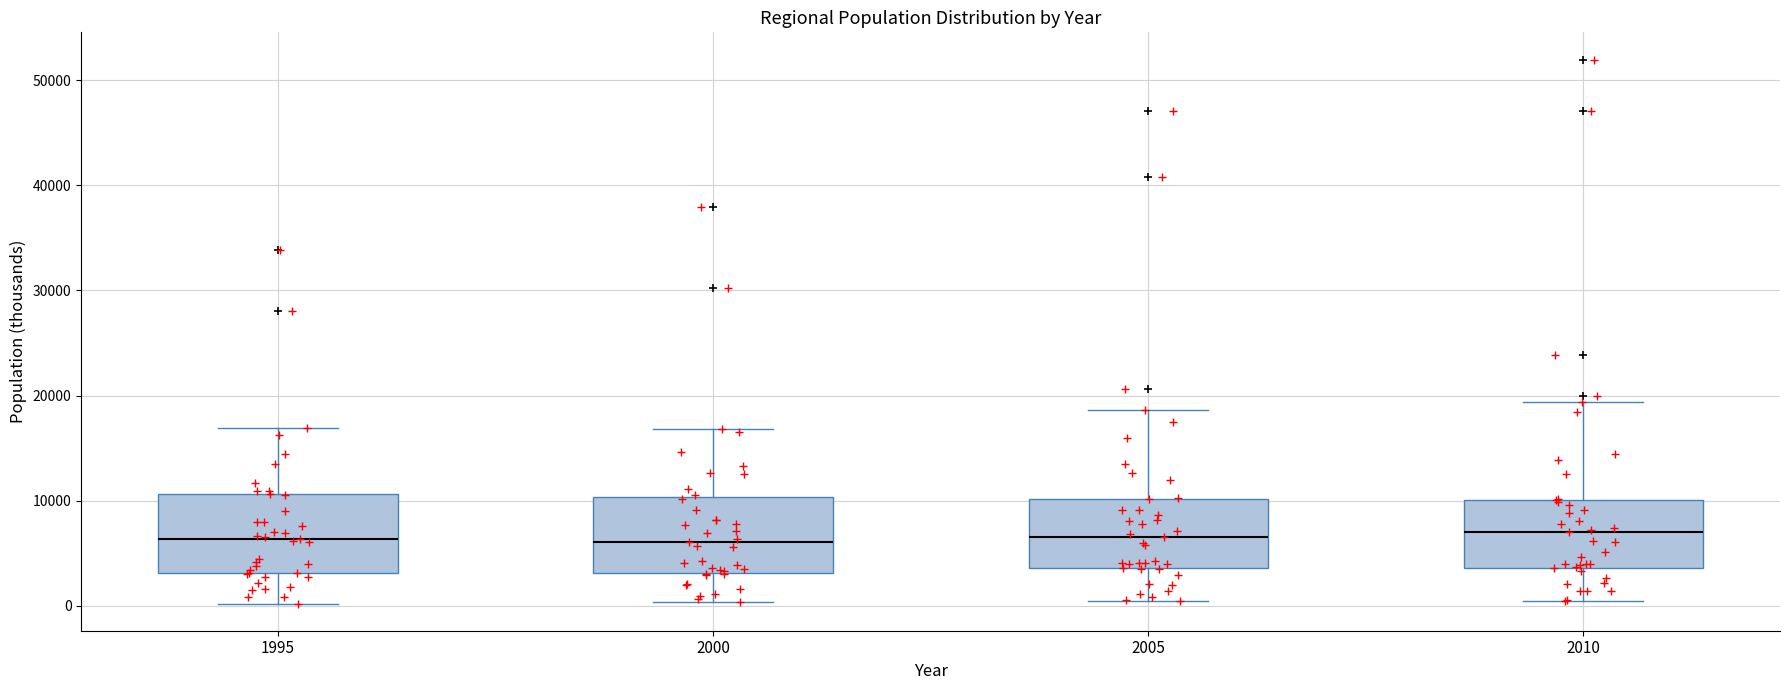

Where does the lower whisker of the box at x = 2005 end on the y-axis? The values are not printed on the chart, so give them approximately, as read against the axis.

0